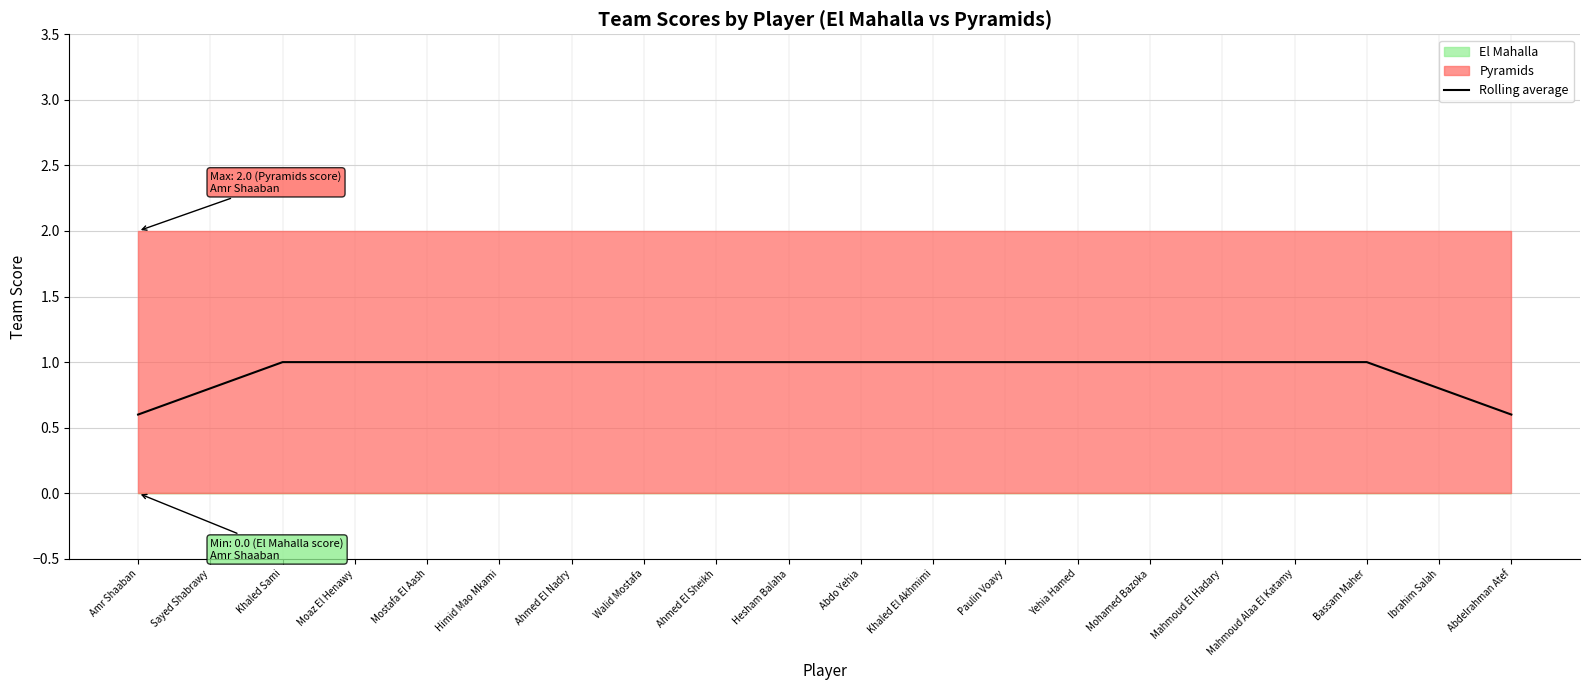

Rank the categories by value from highest to lowest.

Khaled Sami, Moaz El Henawy, Mostafa El Aash, Himid Mao Mkami, Ahmed El Nadry, Walid Mostafa, Ahmed El Sheikh, Hesham Balaha, Abdo Yehia, Khaled El Akhmimi, Paulin Voavy, Yehia Hamed, Mohamed Bazoka, Mahmoud El Hadary, Mahmoud Alaa El Katamy, Bassam Maher, Sayed Shabrawy, Ibrahim Salah, Amr Shaaban, Abdelrahman Atef